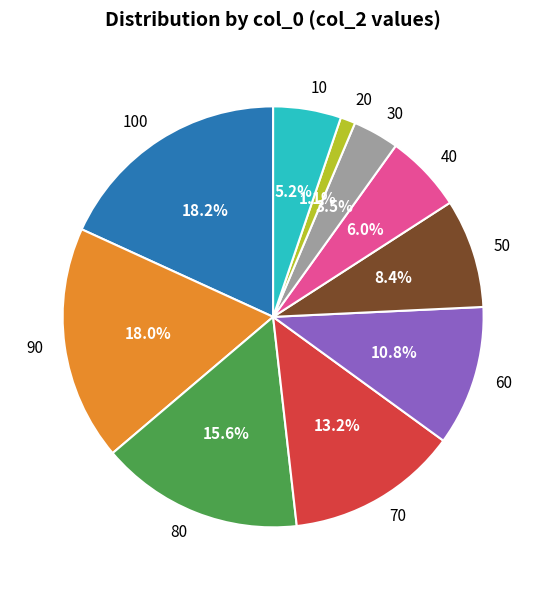

Does 50 account for over 50% of the chart?

No